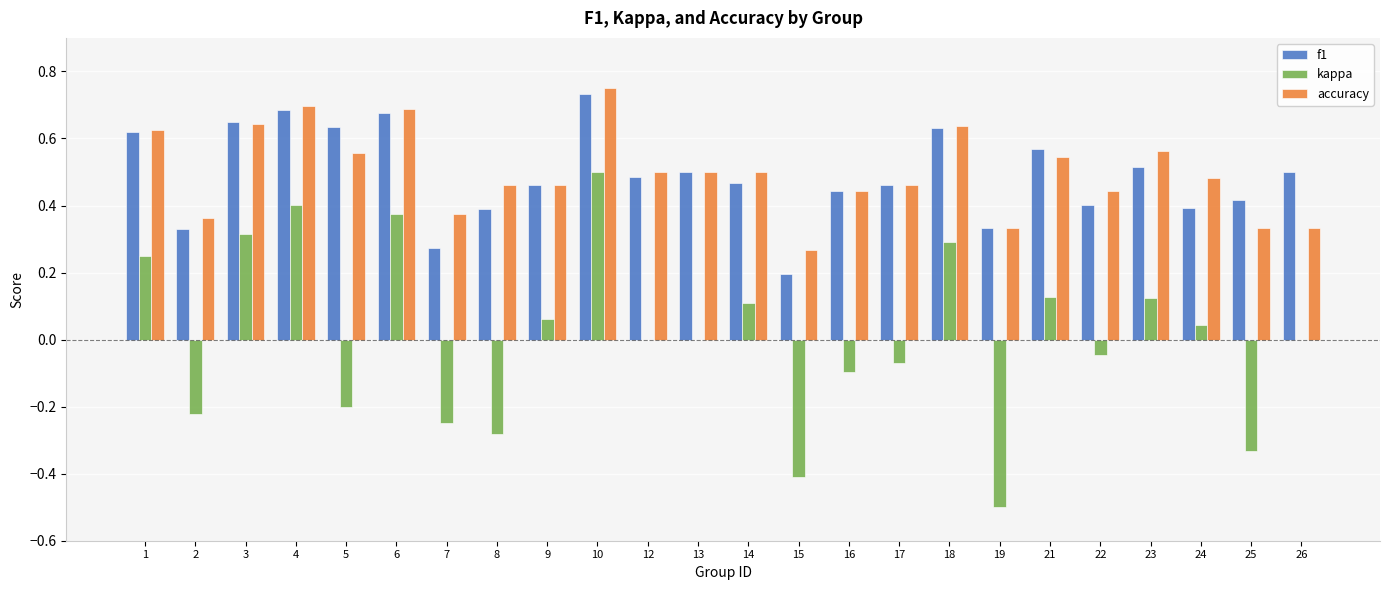

What are all the series names shown in the legend?

f1, kappa, accuracy